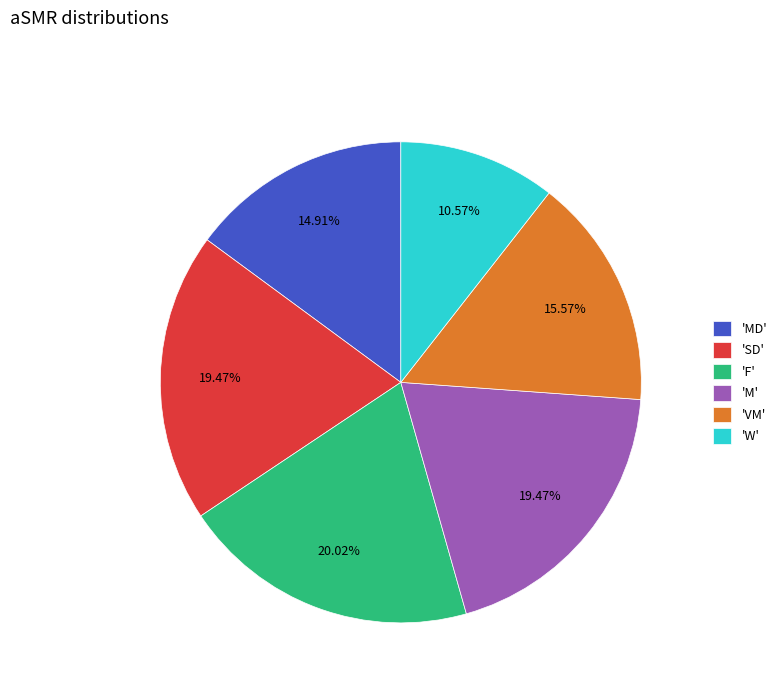

Which has a higher value, 'F' or 'M'?

'F'